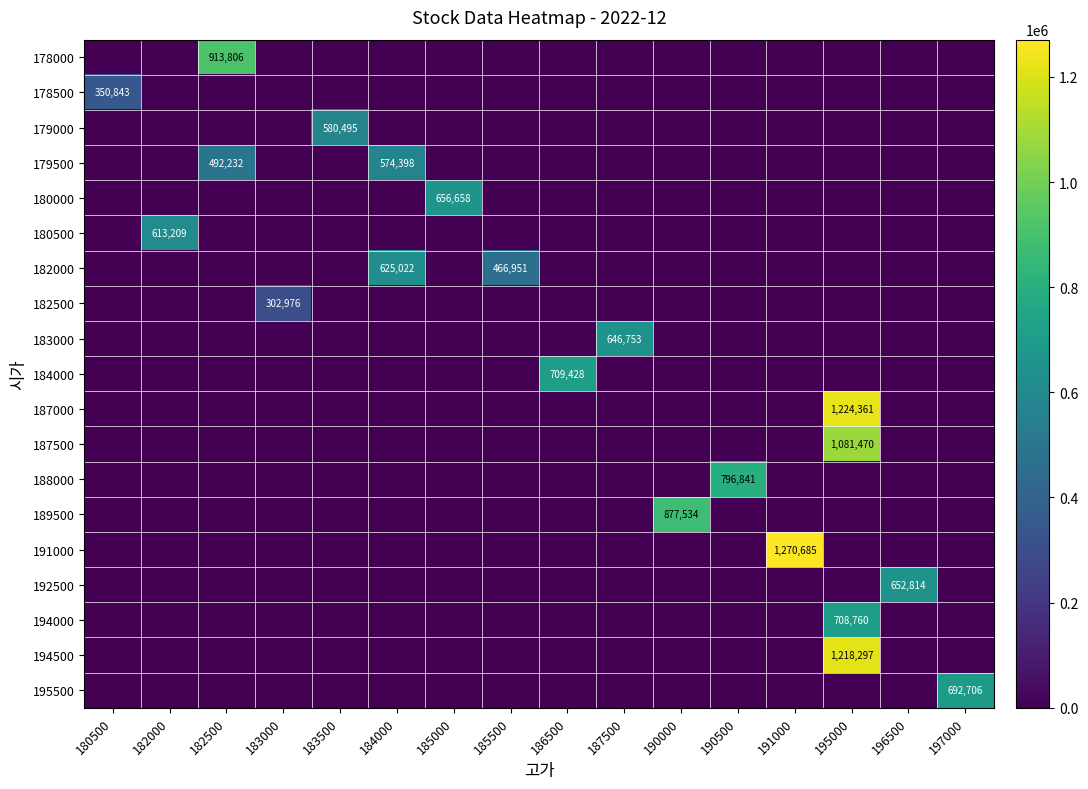

The value of 178500 at 186500 is -214744. True or false?

False